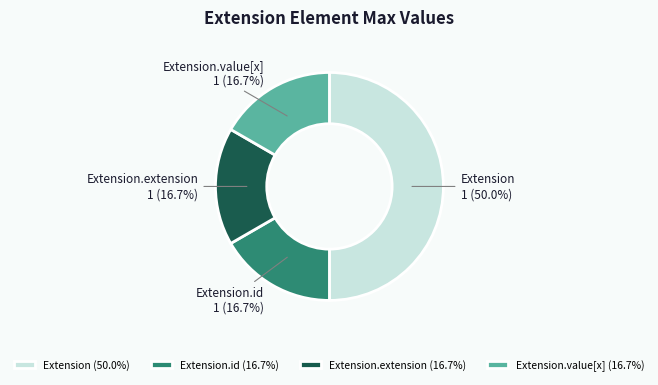

What is the largest slice in the pie chart?

Extension (50.0%)